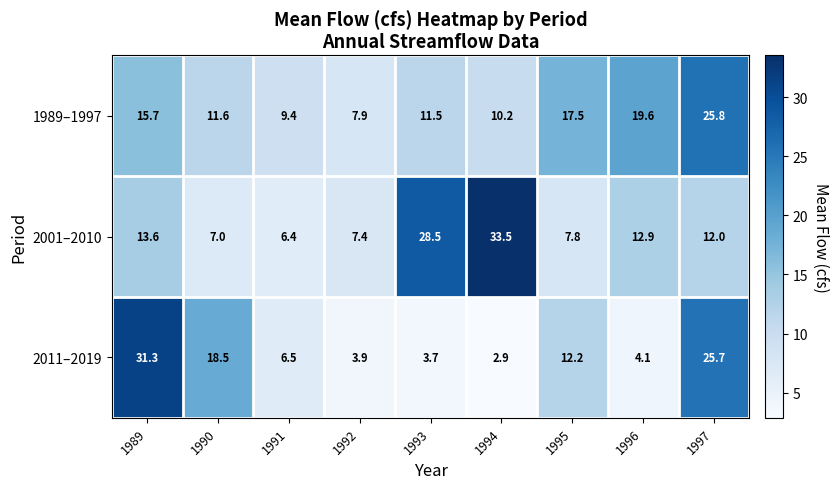

Rank the categories by 2011–2019 value from highest to lowest.

1989, 1997, 1990, 1995, 1991, 1996, 1992, 1993, 1994